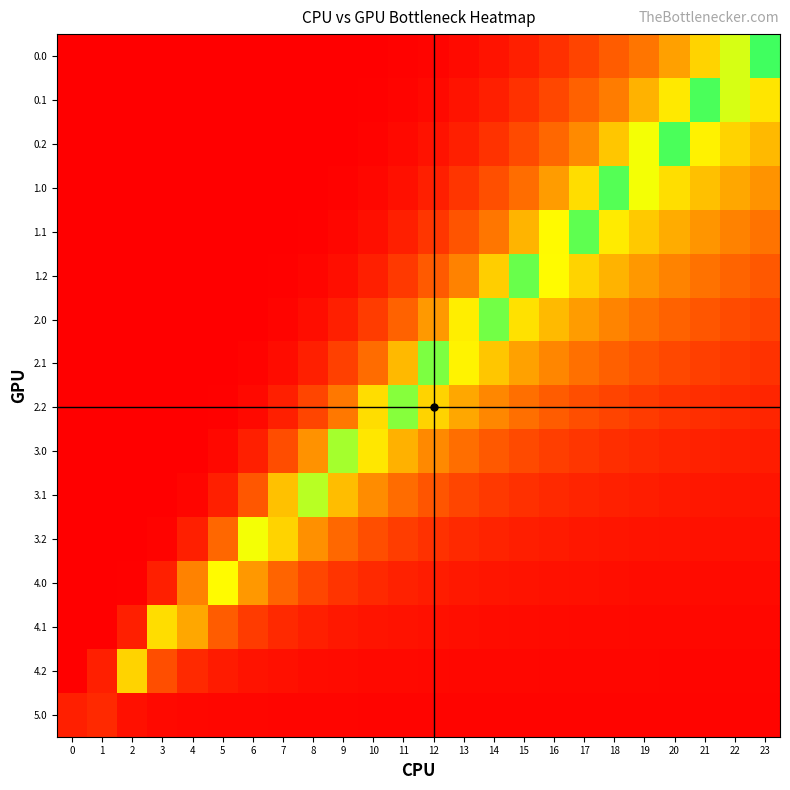

What is the difference between the highest and lowest values at 22?

0.5